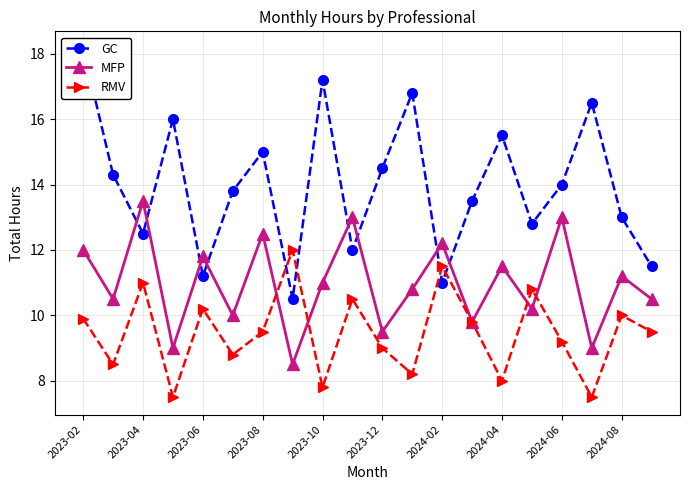

Rank the series by their maximum value, from highest to lowest.

GC, MFP, RMV